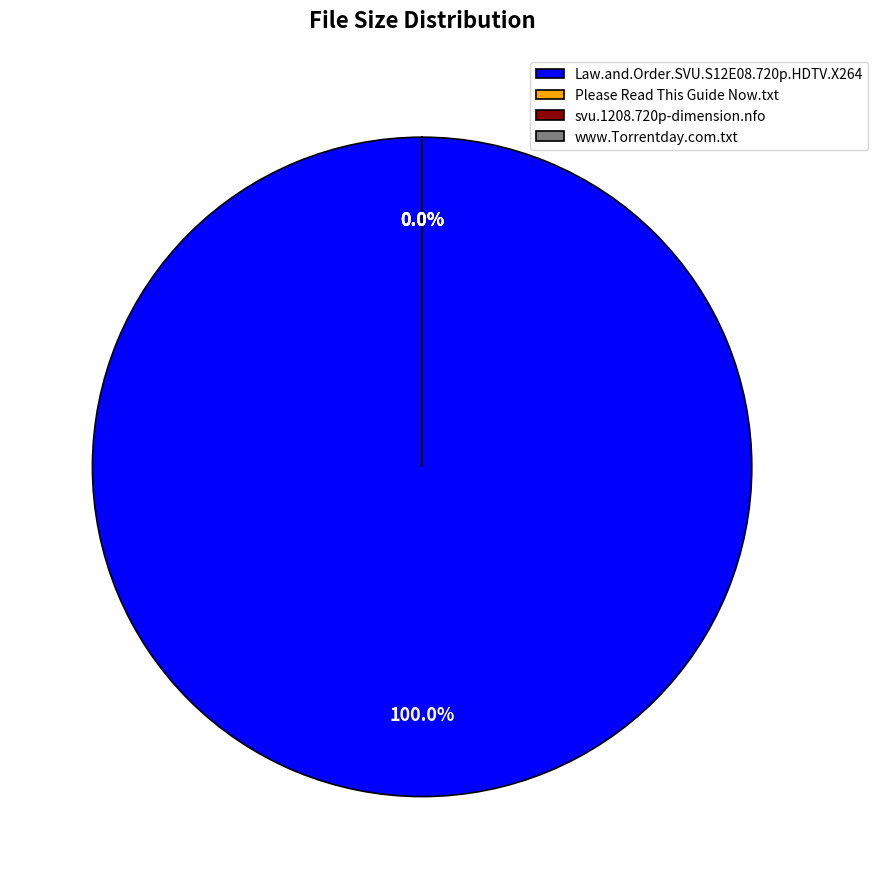

Between Please Read This Guide Now.txt and Law.and.Order.SVU.S12E08.720p.HDTV.X264, which is larger?

Law.and.Order.SVU.S12E08.720p.HDTV.X264